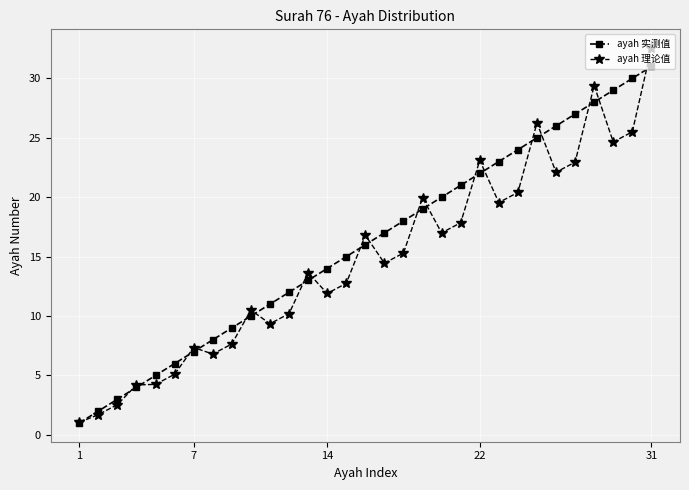

List the series in order of their peak value, lowest first.

ayah 实测值, ayah 理论值